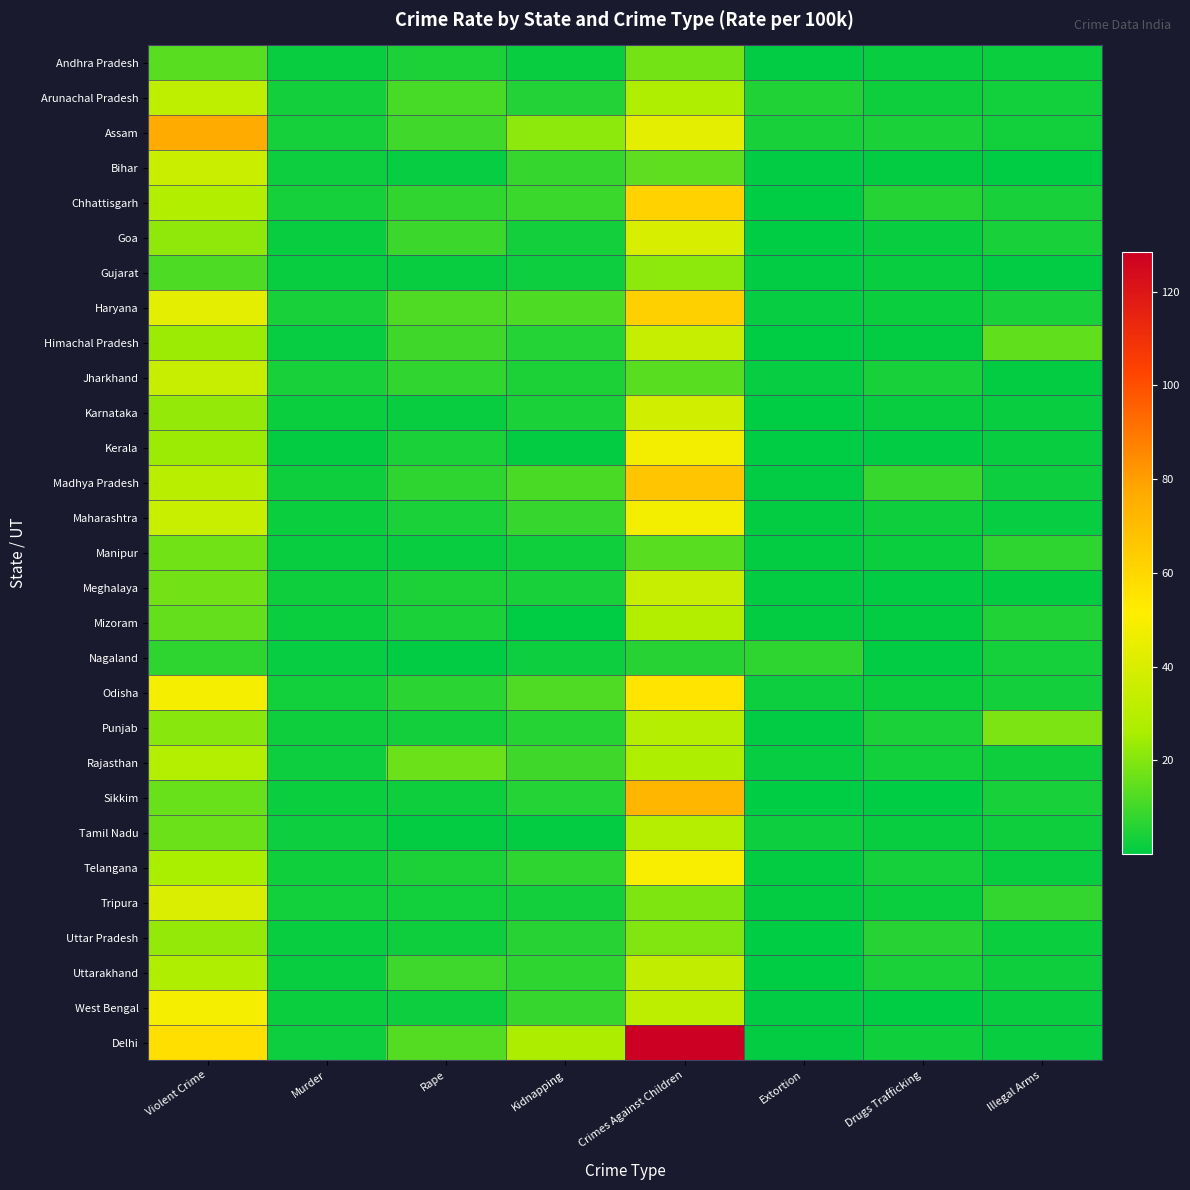

Reading right to left, what are all the values shown in this chart?

Andhra Pradesh: Illegal Arms=2.1	Drugs Trafficking=1.4	Extortion=0.6	Crimes Against Children=17.7	Kidnapping=1.6	Rape=4.5	Murder=1.8	Violent Crime=13.7
Arunachal Pradesh: Illegal Arms=2.9	Drugs Trafficking=2.6	Extortion=5.3	Crimes Against Children=27.5	Kidnapping=5.5	Rape=11.1	Murder=3.2	Violent Crime=32.0
Assam: Illegal Arms=2.9	Drugs Trafficking=4.2	Extortion=3.9	Crimes Against Children=43.7	Kidnapping=21.6	Rape=10.0	Murder=3.4	Violent Crime=76.6
Bihar: Illegal Arms=0.2	Drugs Trafficking=0.8	Extortion=0.5	Crimes Against Children=14.5	Kidnapping=8.2	Rape=1.3	Murder=2.3	Violent Crime=35.4
Chhattisgarh: Illegal Arms=3.7	Drugs Trafficking=6.0	Extortion=0.3	Crimes Against Children=61.6	Kidnapping=9.1	Rape=7.4	Murder=3.4	Violent Crime=28.6
Goa: Illegal Arms=4.1	Drugs Trafficking=1.5	Extortion=0.2	Crimes Against Children=39.5	Kidnapping=3.3	Rape=9.3	Murder=1.7	Violent Crime=22.1
Gujarat: Illegal Arms=0.4	Drugs Trafficking=1.6	Extortion=0.4	Crimes Against Children=21.6	Kidnapping=2.3	Rape=1.8	Murder=1.4	Violent Crime=11.9
Haryana: Illegal Arms=3.9	Drugs Trafficking=2.1	Extortion=1.2	Crimes Against Children=62.5	Kidnapping=12.0	Rape=12.3	Murder=3.8	Violent Crime=43.3
Himachal Pradesh: Illegal Arms=14.7	Drugs Trafficking=0.9	Extortion=0.1	Crimes Against Children=34.4	Kidnapping=5.8	Rape=9.8	Murder=1.2	Violent Crime=23.8
Jharkhand: Illegal Arms=0.7	Drugs Trafficking=4.0	Extortion=1.3	Crimes Against Children=13.5	Kidnapping=4.6	Rape=7.6	Murder=4.1	Violent Crime=34.9
Karnataka: Illegal Arms=1.8	Drugs Trafficking=1.6	Extortion=0.2	Crimes Against Children=37.5	Kidnapping=4.3	Rape=1.7	Murder=2.0	Violent Crime=22.8
Kerala: Illegal Arms=1.7	Drugs Trafficking=0.4	Extortion=0.2	Crimes Against Children=48.2	Kidnapping=1.0	Rape=4.2	Murder=0.9	Violent Crime=23.8
Madhya Pradesh: Illegal Arms=2.3	Drugs Trafficking=8.8	Extortion=0.5	Crimes Against Children=66.7	Kidnapping=11.2	Rape=7.2	Murder=2.4	Violent Crime=30.7
Maharashtra: Illegal Arms=1.2	Drugs Trafficking=2.6	Extortion=0.8	Crimes Against Children=47.8	Kidnapping=8.4	Rape=4.2	Murder=1.9	Violent Crime=35.1
Manipur: Illegal Arms=7.2	Drugs Trafficking=1.9	Extortion=1.1	Crimes Against Children=13.8	Kidnapping=2.7	Rape=1.6	Murder=1.5	Violent Crime=17.2
Meghalaya: Illegal Arms=1.1	Drugs Trafficking=0.5	Extortion=0.9	Crimes Against Children=34.9	Kidnapping=3.7	Rape=4.6	Murder=2.4	Violent Crime=17.6
Mizoram: Illegal Arms=5.3	Drugs Trafficking=1.0	Extortion=0.8	Crimes Against Children=28.9	Kidnapping=0.2	Rape=4.3	Murder=2.0	Violent Crime=15.3
Nagaland: Illegal Arms=3.6	Drugs Trafficking=0.5	Extortion=7.2	Crimes Against Children=6.2	Kidnapping=2.2	Rape=0.4	Murder=1.2	Violent Crime=7.2
Odisha: Illegal Arms=3.2	Drugs Trafficking=2.1	Extortion=2.3	Crimes Against Children=54.8	Kidnapping=12.3	Rape=6.4	Murder=3.0	Violent Crime=48.6
Punjab: Illegal Arms=19.0	Drugs Trafficking=4.2	Extortion=0.5	Crimes Against Children=29.2	Kidnapping=5.9	Rape=3.2	Murder=2.4	Violent Crime=20.8
Rajasthan: Illegal Arms=2.5	Drugs Trafficking=3.1	Extortion=1.2	Crimes Against Children=27.2	Kidnapping=9.7	Rape=16.4	Murder=2.2	Violent Crime=29.0
Sikkim: Illegal Arms=3.8	Drugs Trafficking=0.3	Extortion=0.3	Crimes Against Children=72.4	Kidnapping=5.8	Rape=2.5	Murder=2.1	Violent Crime=16.1
Tamil Nadu: Illegal Arms=2.5	Drugs Trafficking=1.5	Extortion=2.2	Crimes Against Children=29.3	Kidnapping=1.1	Rape=1.1	Murder=2.2	Violent Crime=16.2
Telangana: Illegal Arms=1.7	Drugs Trafficking=3.4	Extortion=1.1	Crimes Against Children=49.8	Kidnapping=7.3	Rape=4.4	Murder=2.7	Violent Crime=26.1
Tripura: Illegal Arms=8.1	Drugs Trafficking=1.9	Extortion=0.8	Crimes Against Children=19.2	Kidnapping=3.3	Rape=3.0	Murder=3.0	Violent Crime=40.1
Uttar Pradesh: Illegal Arms=2.1	Drugs Trafficking=6.3	Extortion=0.3	Crimes Against Children=19.7	Kidnapping=6.3	Rape=2.6	Murder=1.6	Violent Crime=22.7
Uttarakhand: Illegal Arms=2.4	Drugs Trafficking=4.2	Extortion=0.1	Crimes Against Children=32.8	Kidnapping=7.2	Rape=9.6	Murder=1.8	Violent Crime=27.6
West Bengal: Illegal Arms=1.4	Drugs Trafficking=0.1	Extortion=0.5	Crimes Against Children=31.7	Kidnapping=8.5	Rape=2.3	Murder=1.9	Violent Crime=48.7
Delhi: Illegal Arms=1.4	Drugs Trafficking=2.8	Extortion=0.8	Crimes Against Children=128.5	Kidnapping=26.7	Rape=12.9	Murder=2.2	Violent Crime=57.0